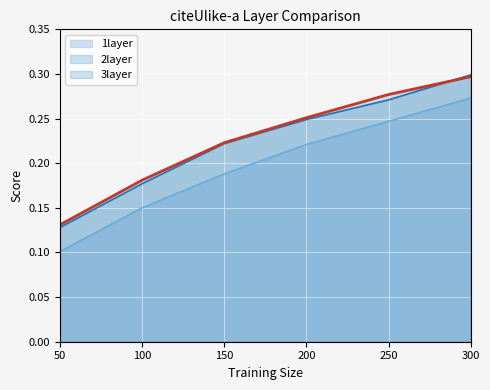

At how many categories does at least one series exceed 0?

6